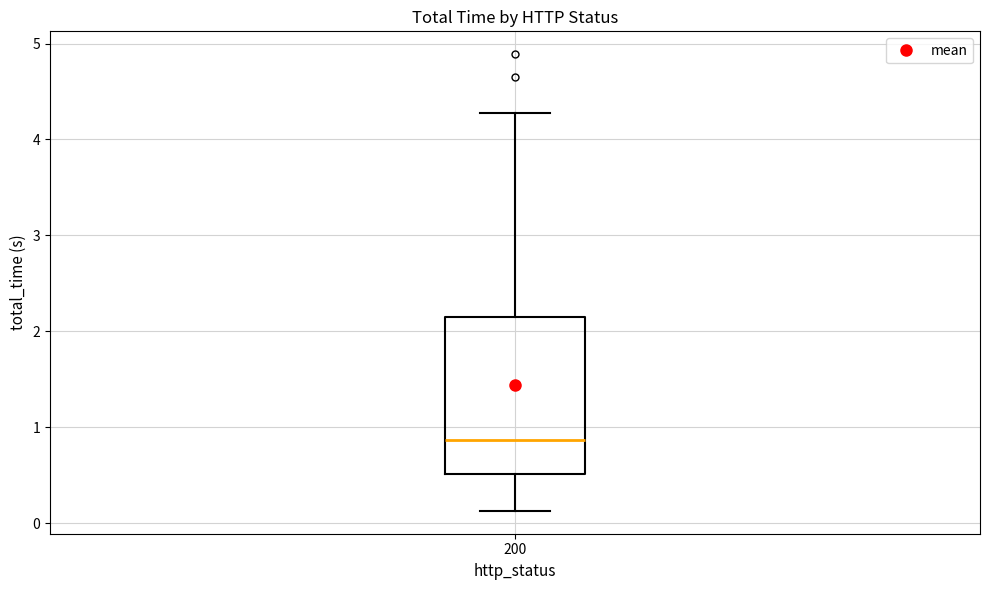

Read this box plot against the y-axis: the position of the median line, the range covered by the box, and the ends of both whiskers. The values are not printed on the chart, so give them approximately, as read against the axis.

median 0.9, box 0.5 to 2.1, whiskers 0.1 to 4.3